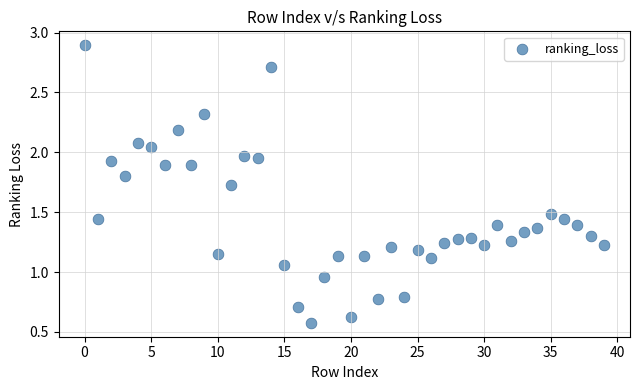

What is the range of Y values (max minus min)?

2.3